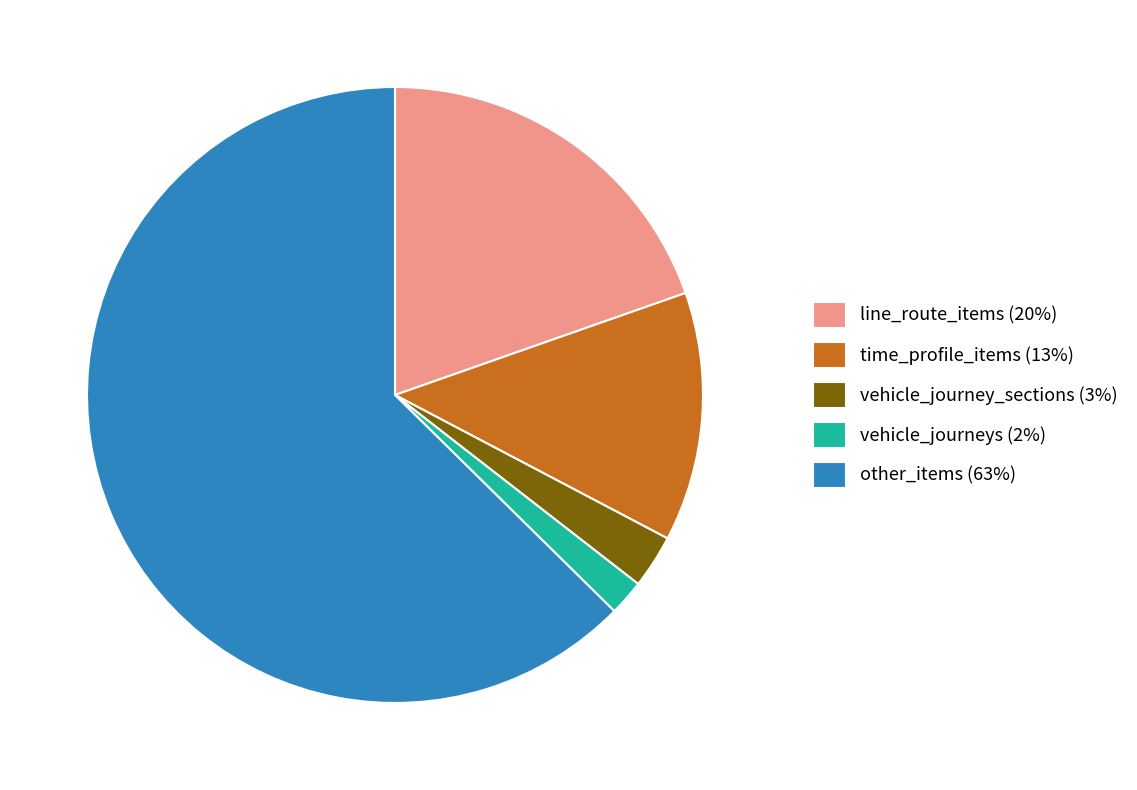

The line_route_items slice represents 20% of the pie. True or false?

True